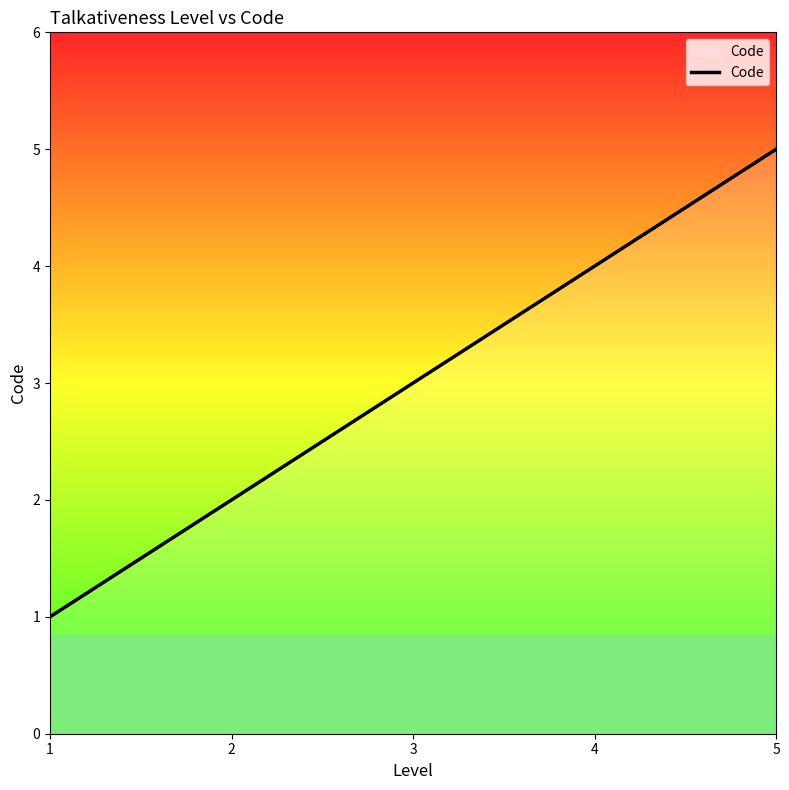

What is the change in value from 3 to 5?

+2